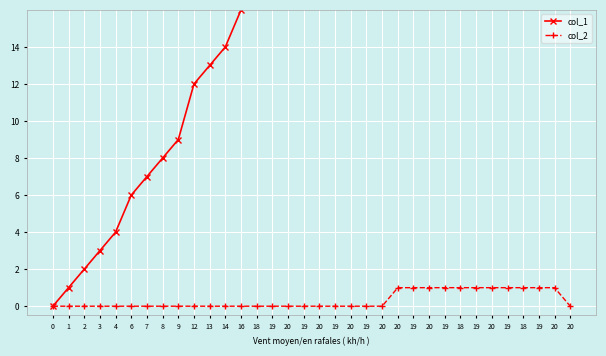

How many data points in col_1 are less than 19?

16